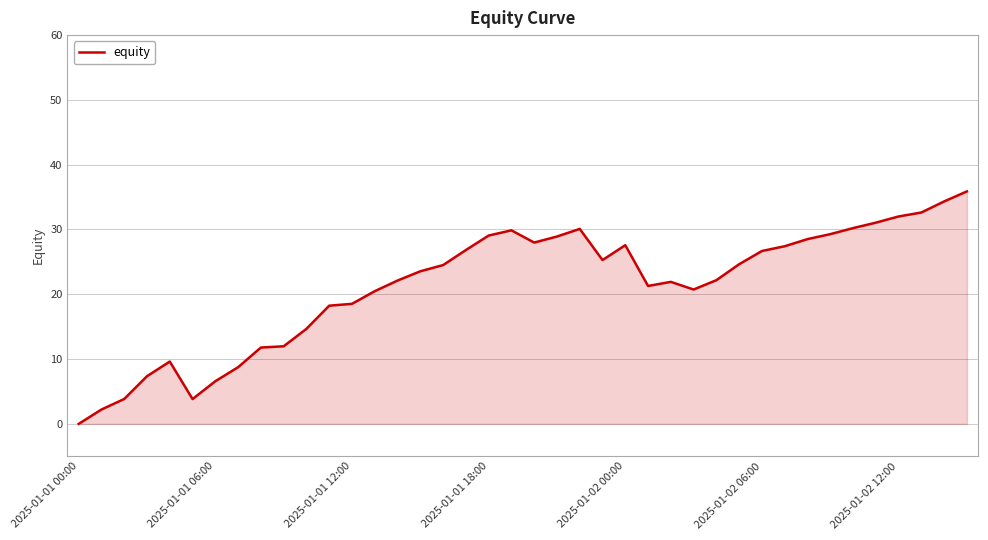

What is the greatest value displayed?

35.9